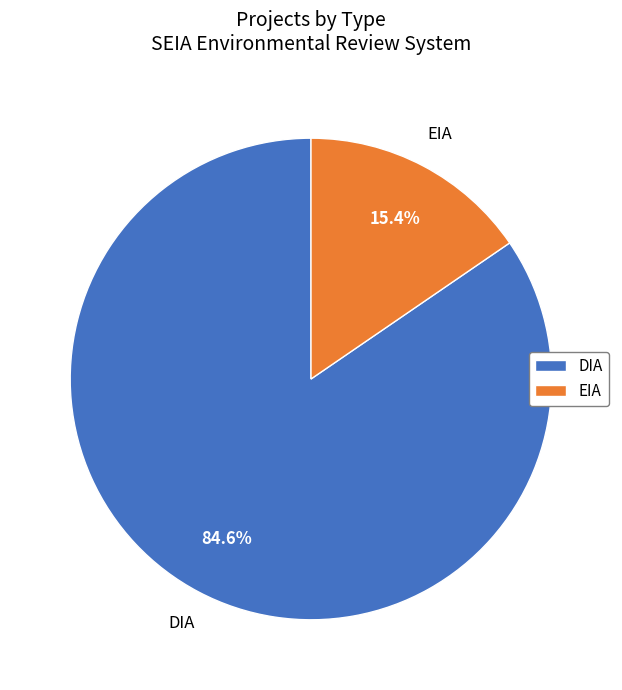

What percentage is the DIA slice, to the nearest percent?

85%